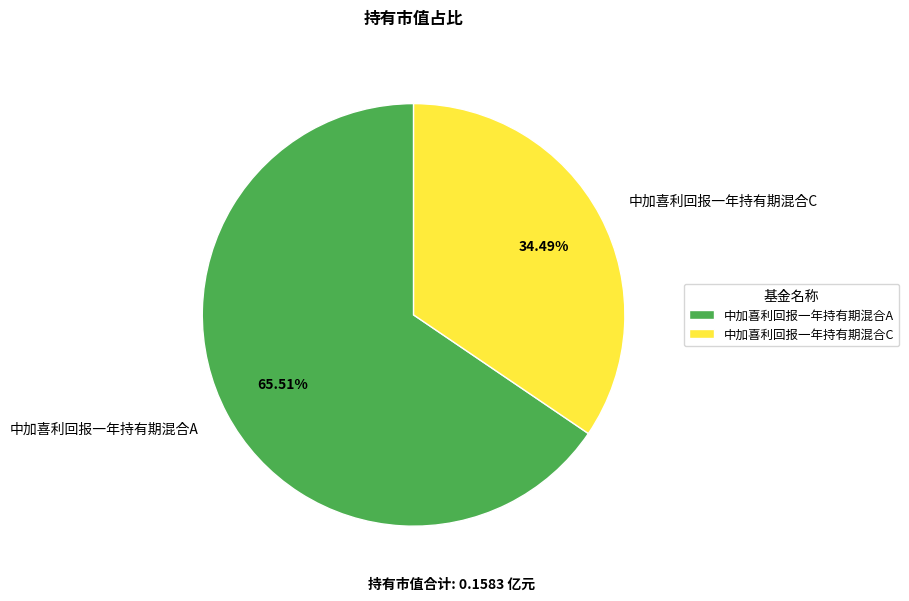

Which slice is the largest?

中加喜利回报一年持有期混合A